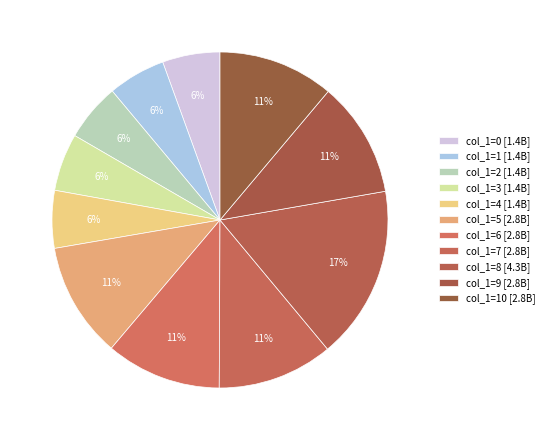

How many segments does this pie chart have?

11